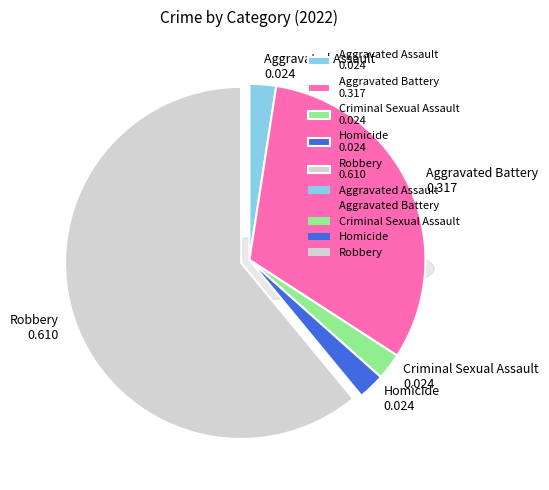

To the nearest percent, what is the difference between the Robbery and Criminal Sexual Assault slice percentages?

59%